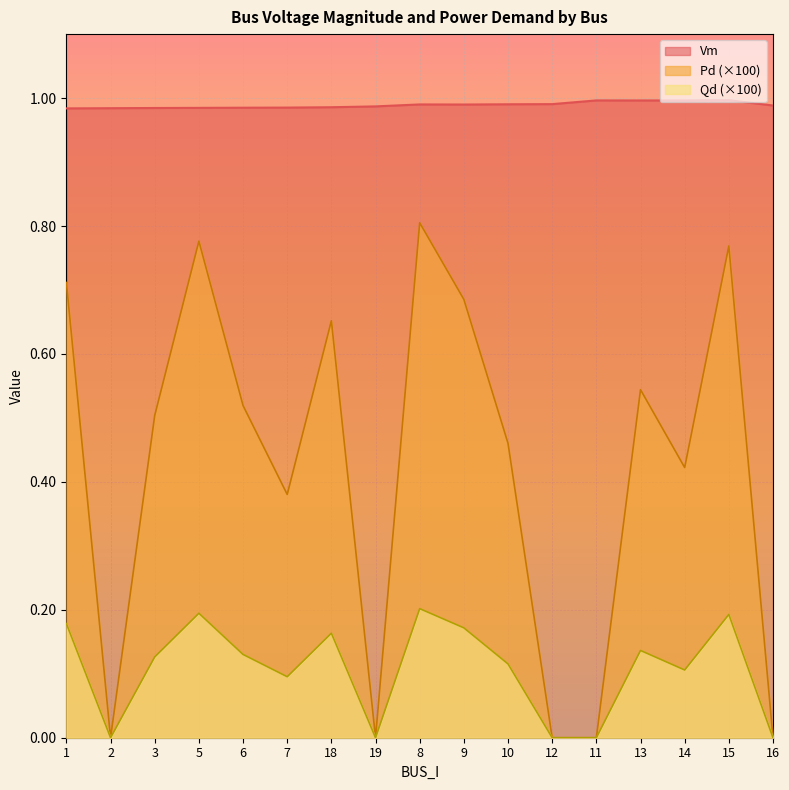

Rank the series at 5 from lowest to highest value.

Qd (×100), Pd (×100), Vm